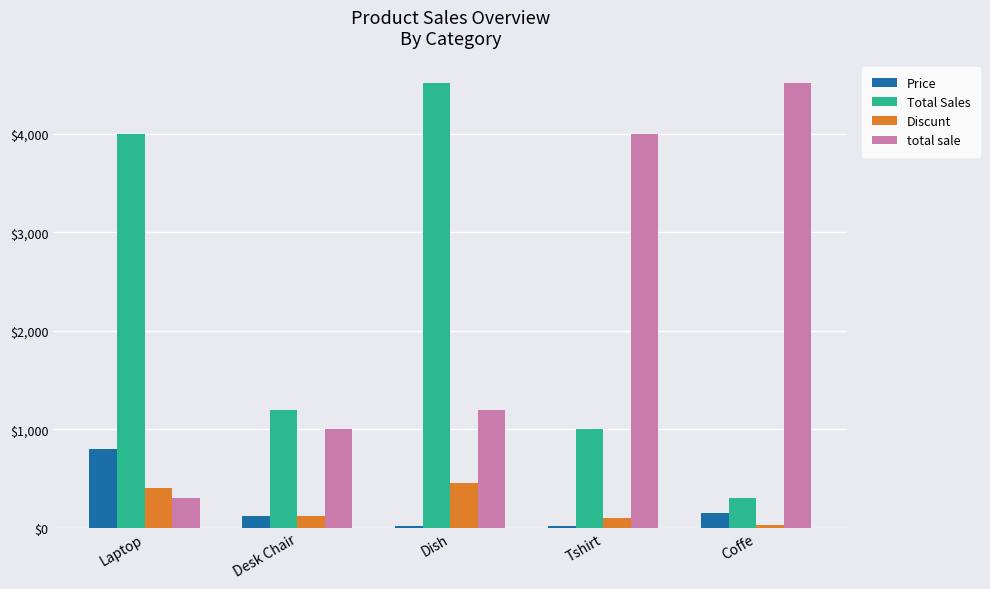

Count the number of data series in this chart.

4